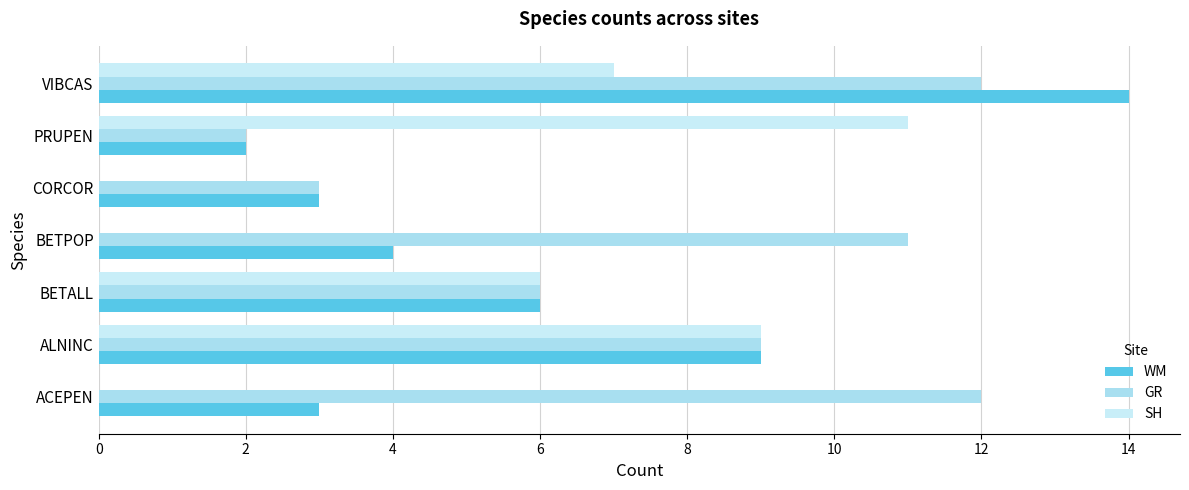

Which series has the largest total across all categories?

GR